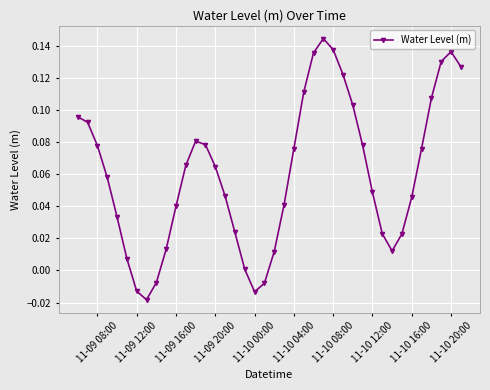

What is the sum of all values?

2.4